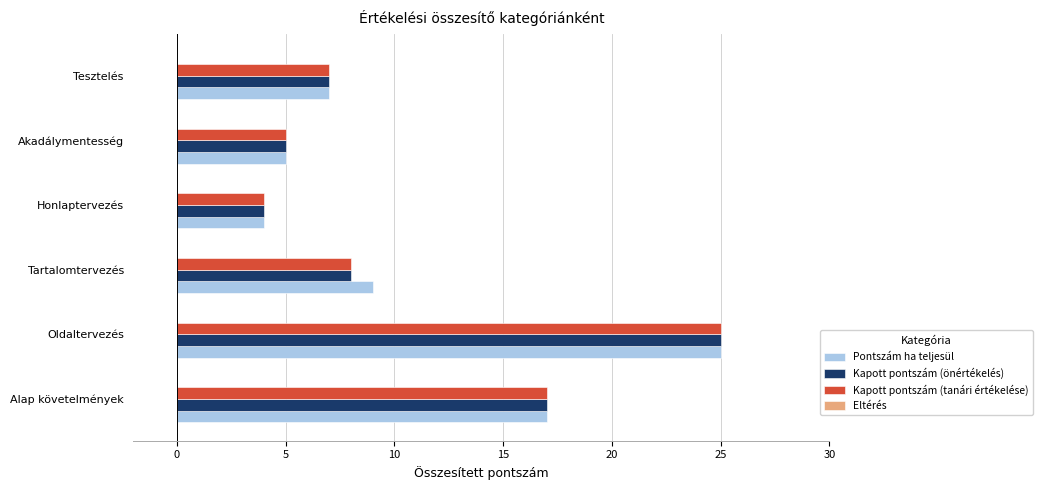

List the labels in order of Pontszám ha teljesül value, smallest first.

Honlaptervezés, Akadálymentesség, Tesztelés, Tartalomtervezés, Alap követelmények, Oldaltervezés